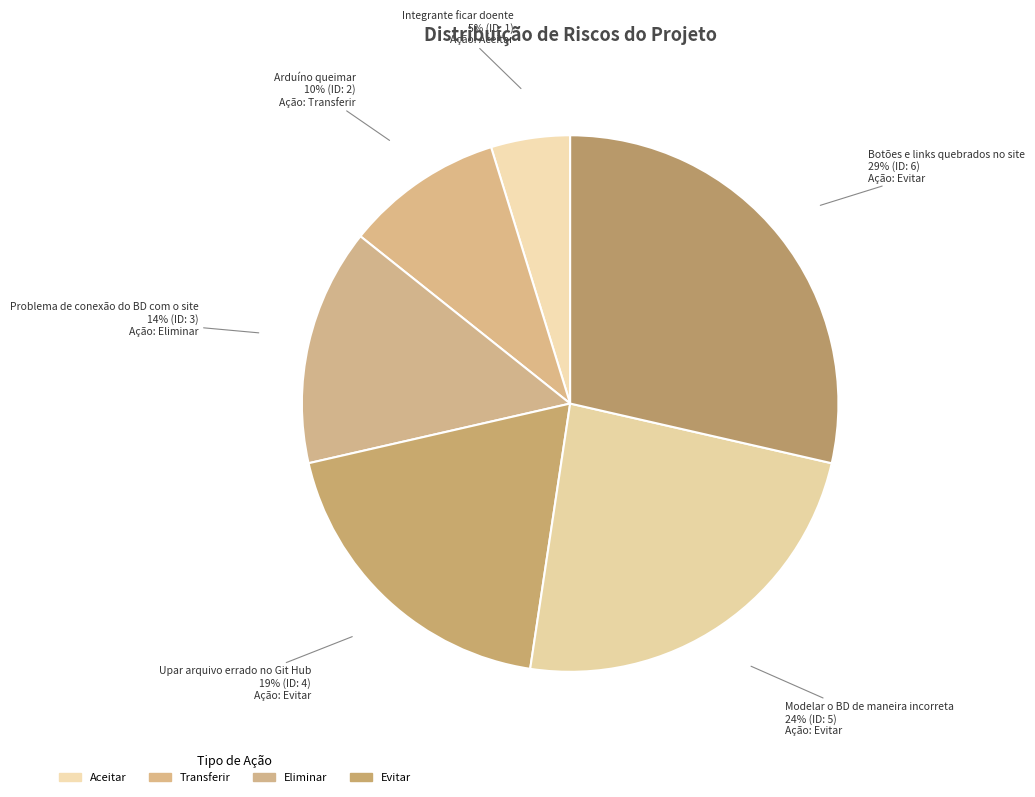

To the nearest percent, what is the average slice percentage?

17%